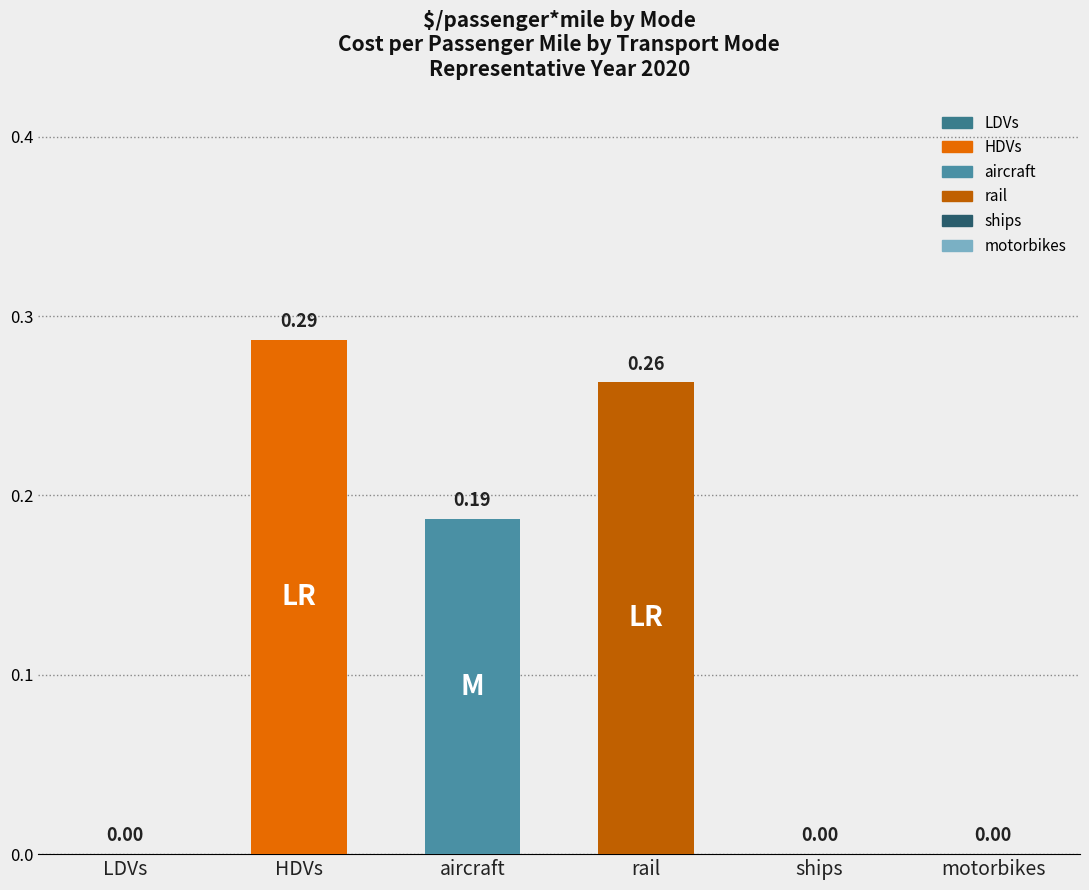

The value of LDVs at 2040 is 0.0. True or false?

True